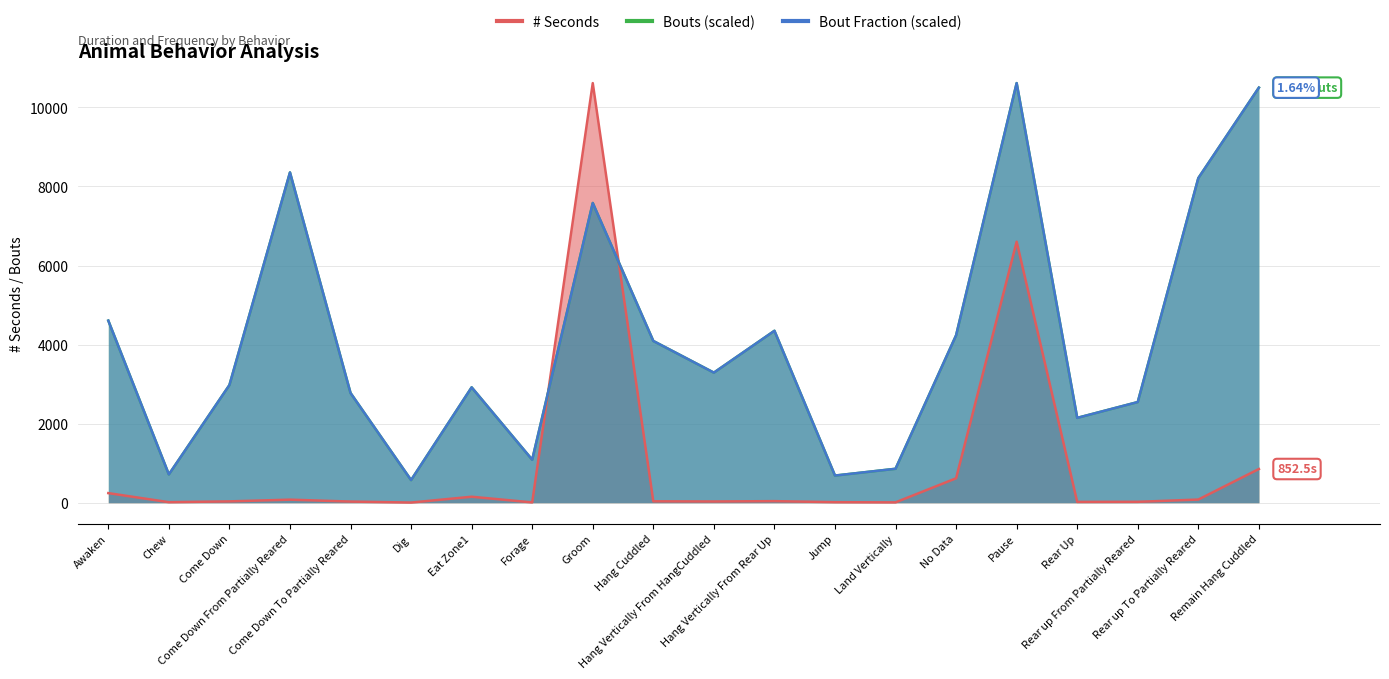

Which category has the highest value in the Bout Fraction (scaled) series?

Pause